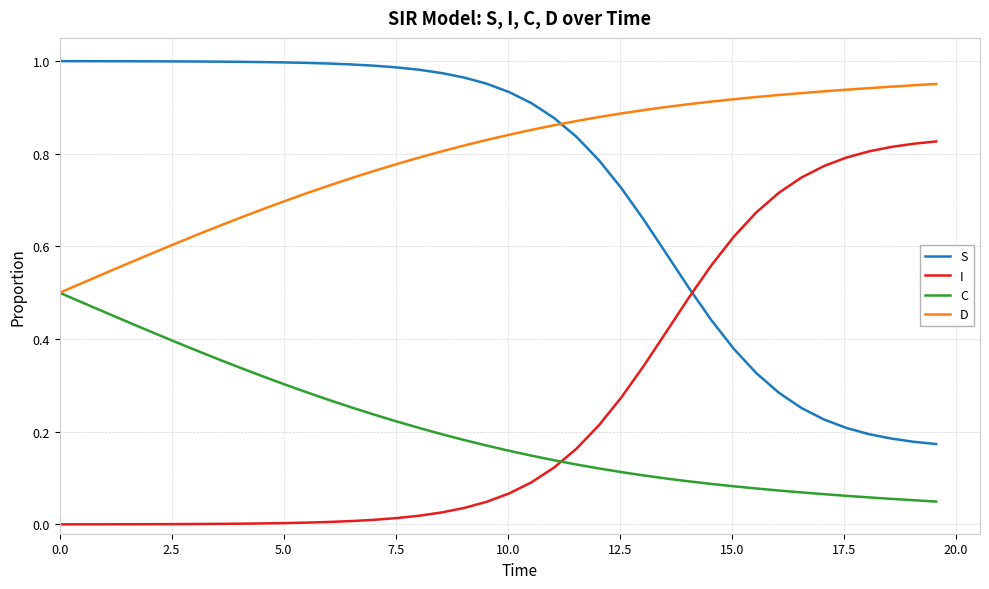

True or false: I and C intersect in this chart.

True